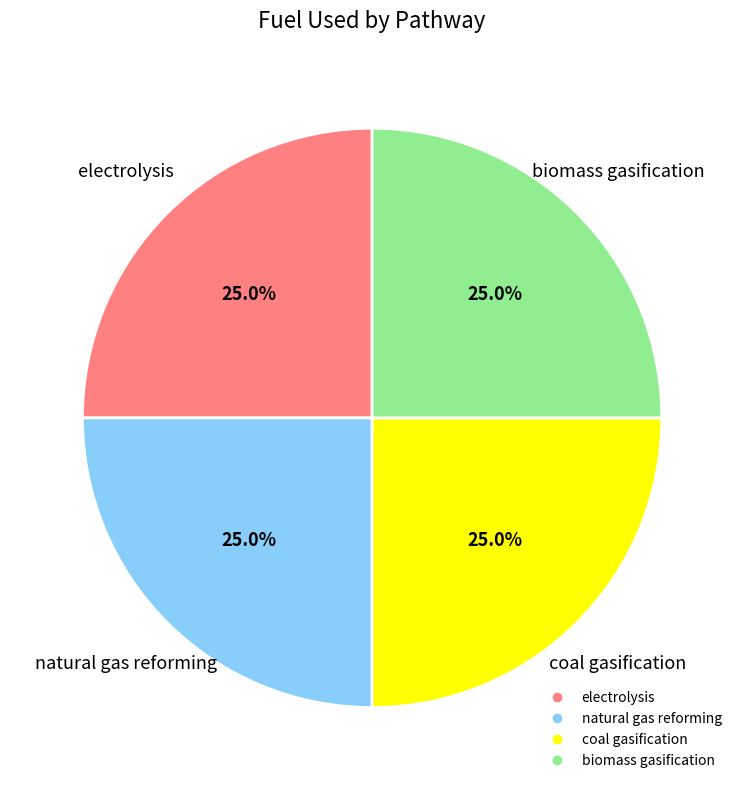

Does any single category account for the majority?

No